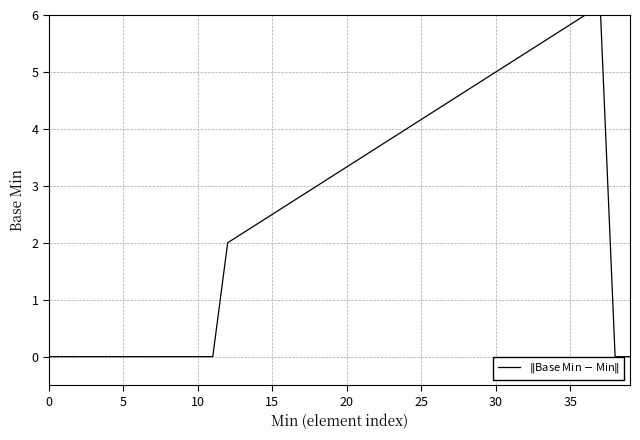

What is the label of the 36th point from the left?

35